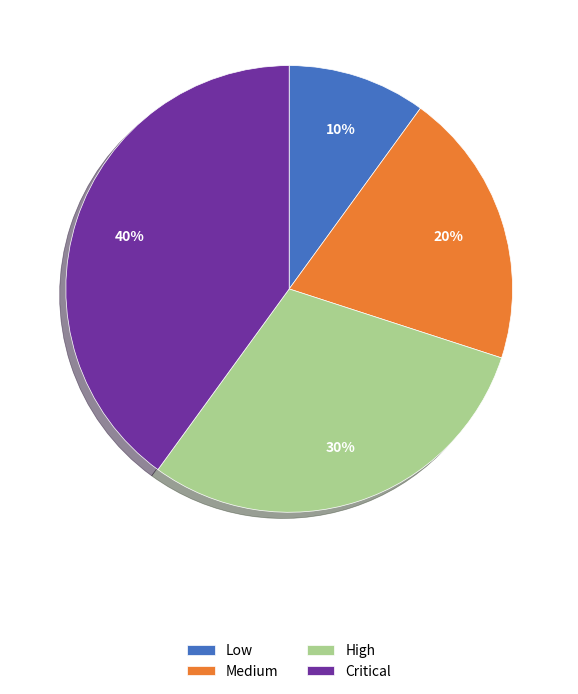

To the nearest percent, what is the average slice percentage?

25%